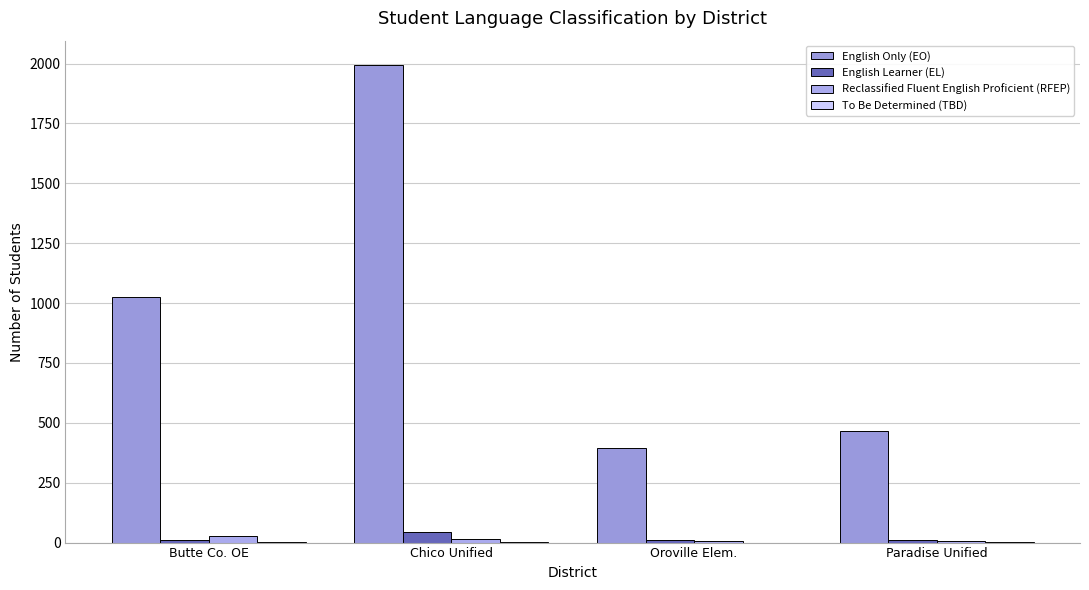

How many Reclassified Fluent English Proficient (RFEP) values are between 5 and 29?

4